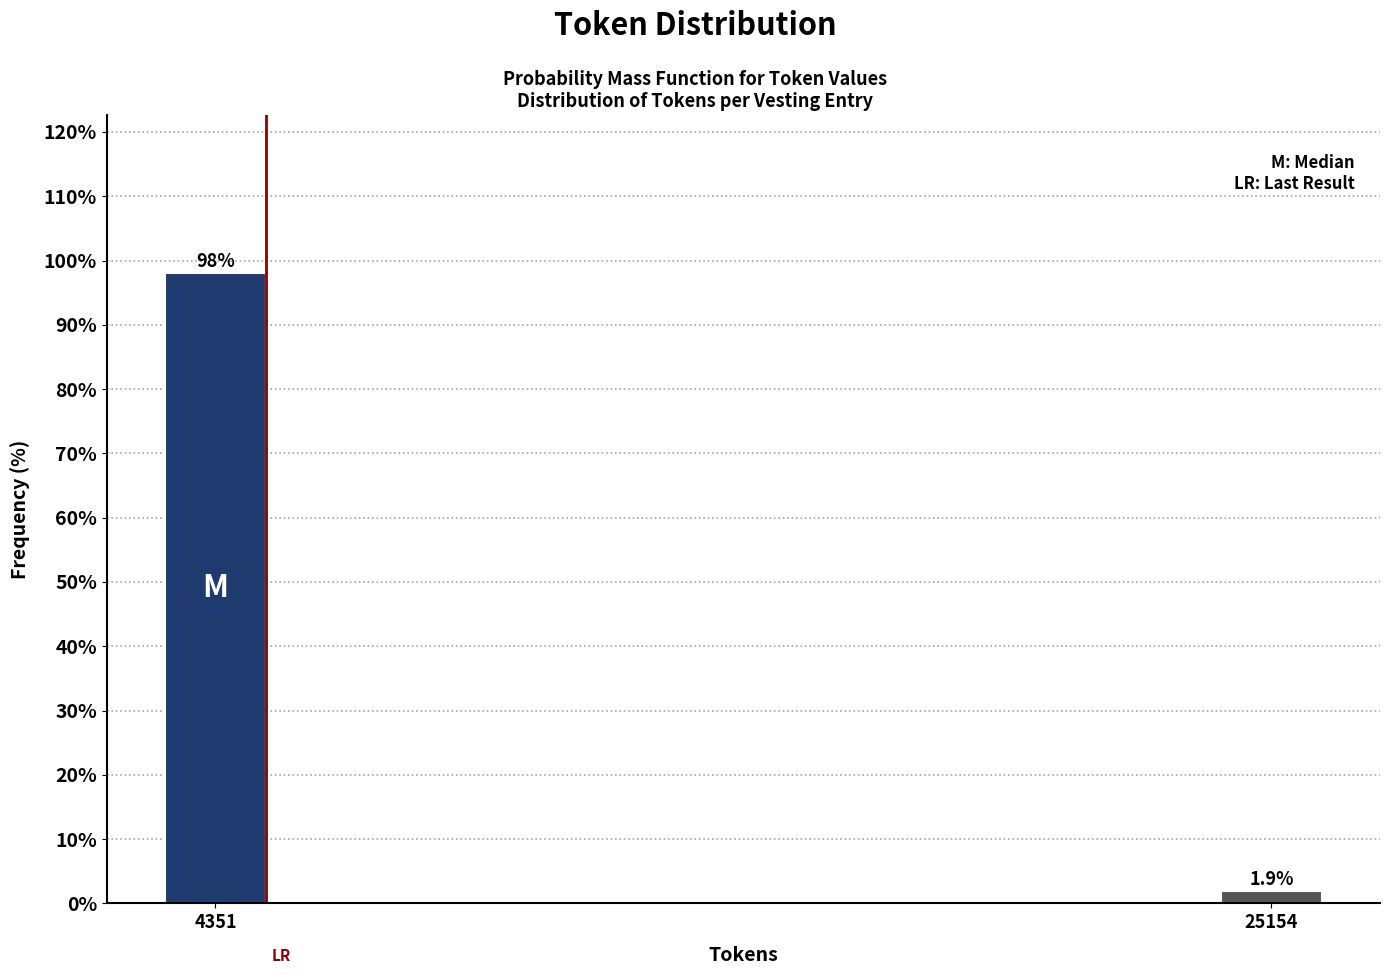

Reading left to right, transcribe all the data shown in this chart.

98.1	1.9